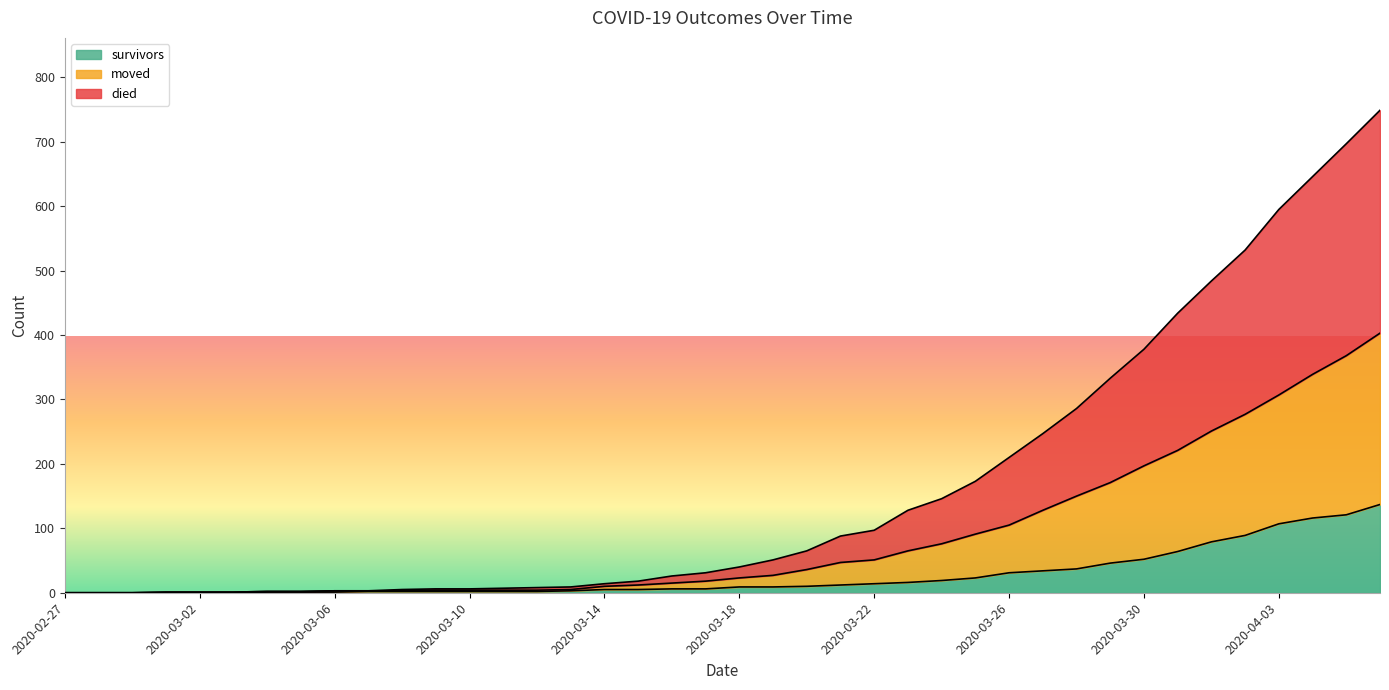

At which category is the sum across all series the highest?

2020-04-06